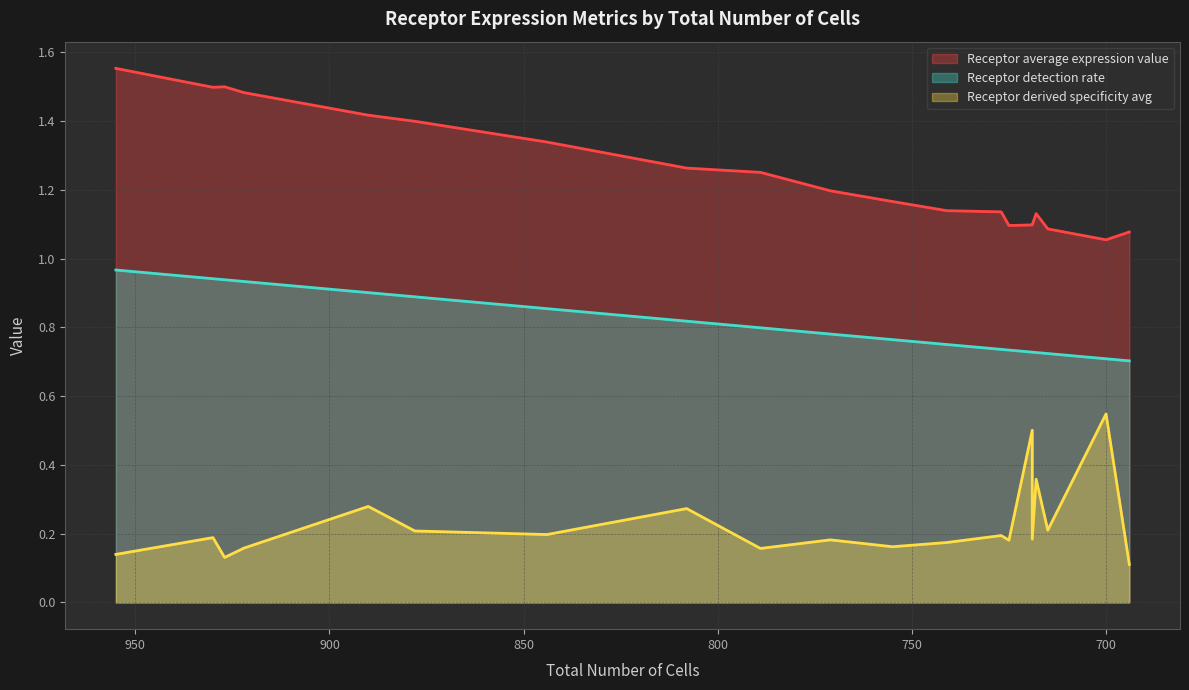

Where is Receptor average expression value nearest to the value 1?

700